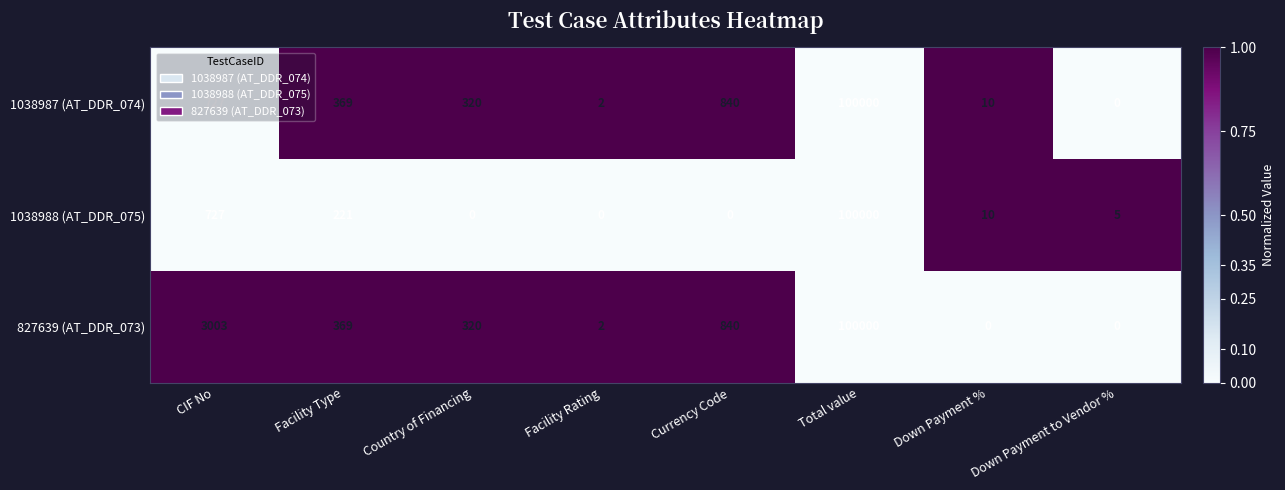

What is the difference between the highest and lowest values at Country of Financing?

320